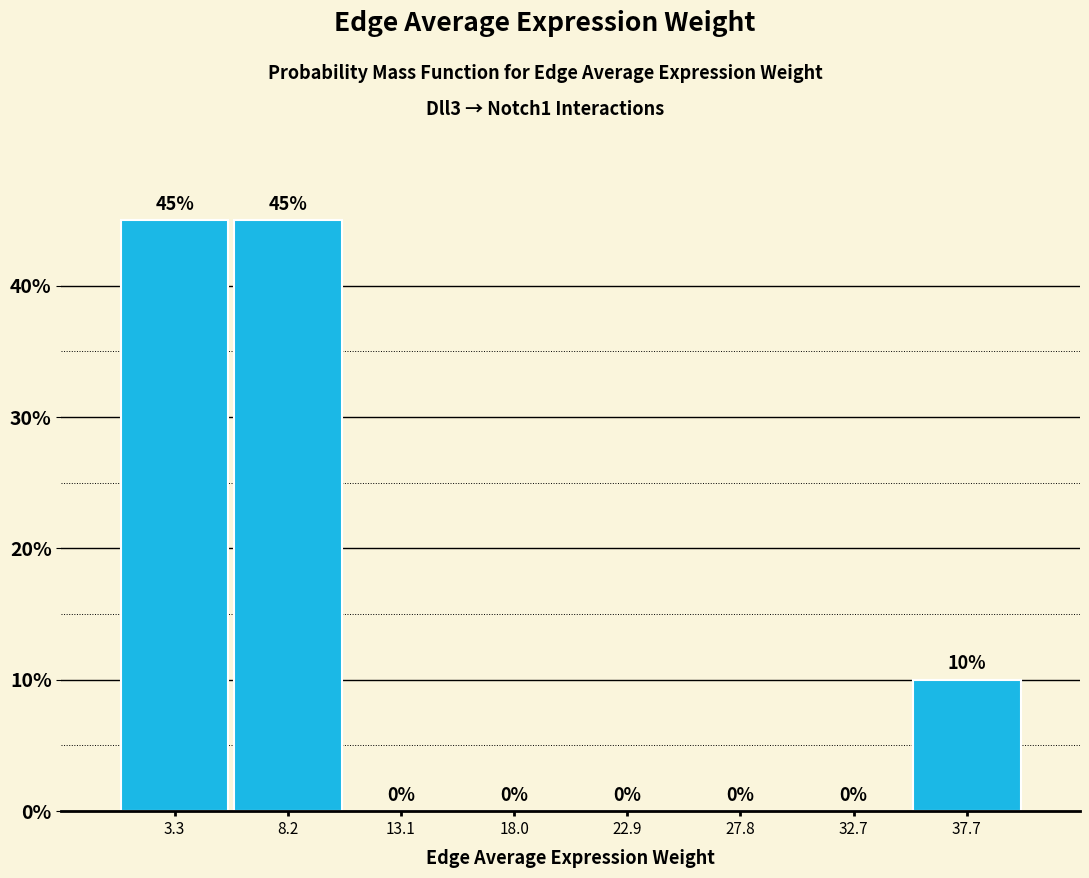

Reading left to right, list every bar in this chart as the range it spans on the x-axis followed by its height. The bar edges are not printed on the chart, so give them approximately, as read against the axis.

1.0 to 5.5: 45
5.5 to 10.5: 45
10.5 to 15.5: 0
15.5 to 20.5: 0
20.5 to 25.5: 0
25.5 to 30.5: 0
30.5 to 35.0: 0
35.0 to 40.0: 10